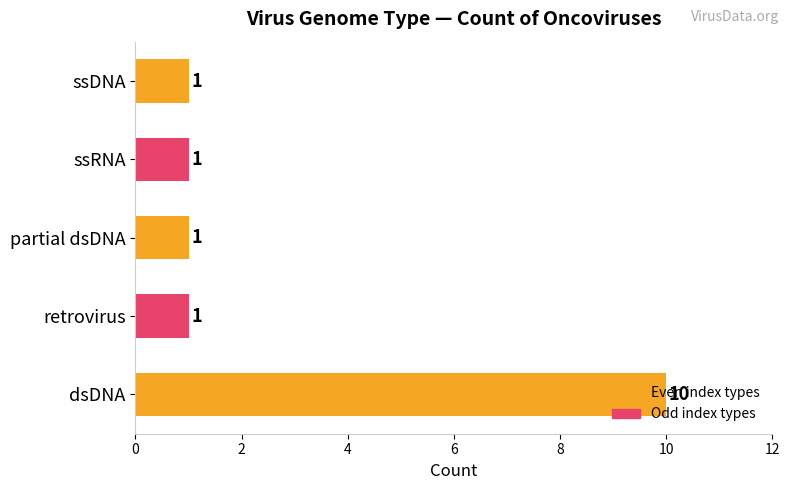

What is the average value?

3